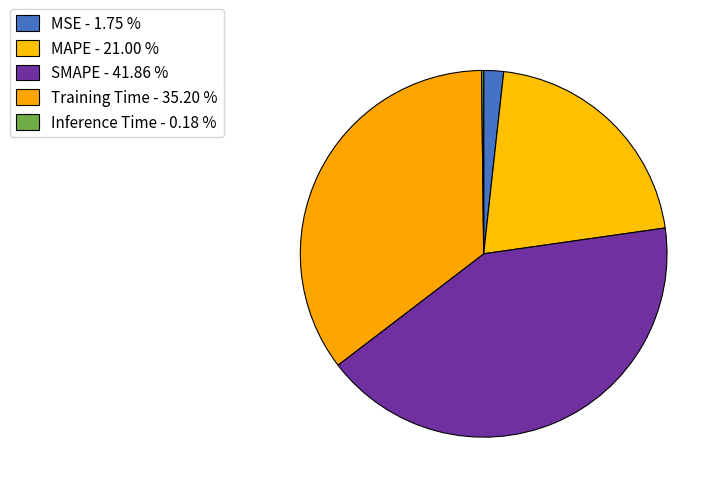

Which slice is the smallest?

Inference Time